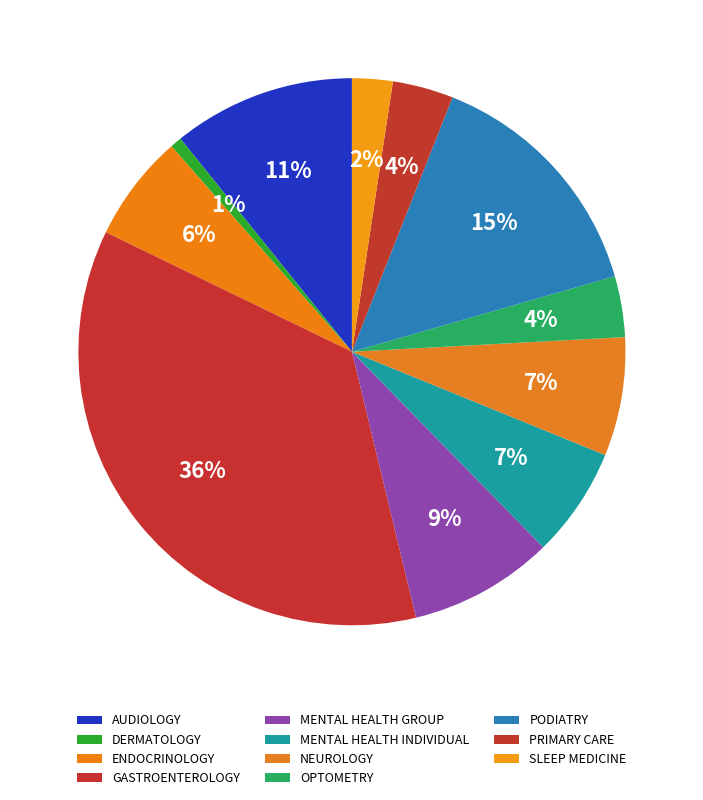

Between GASTROENTEROLOGY and SLEEP MEDICINE, which is larger?

GASTROENTEROLOGY